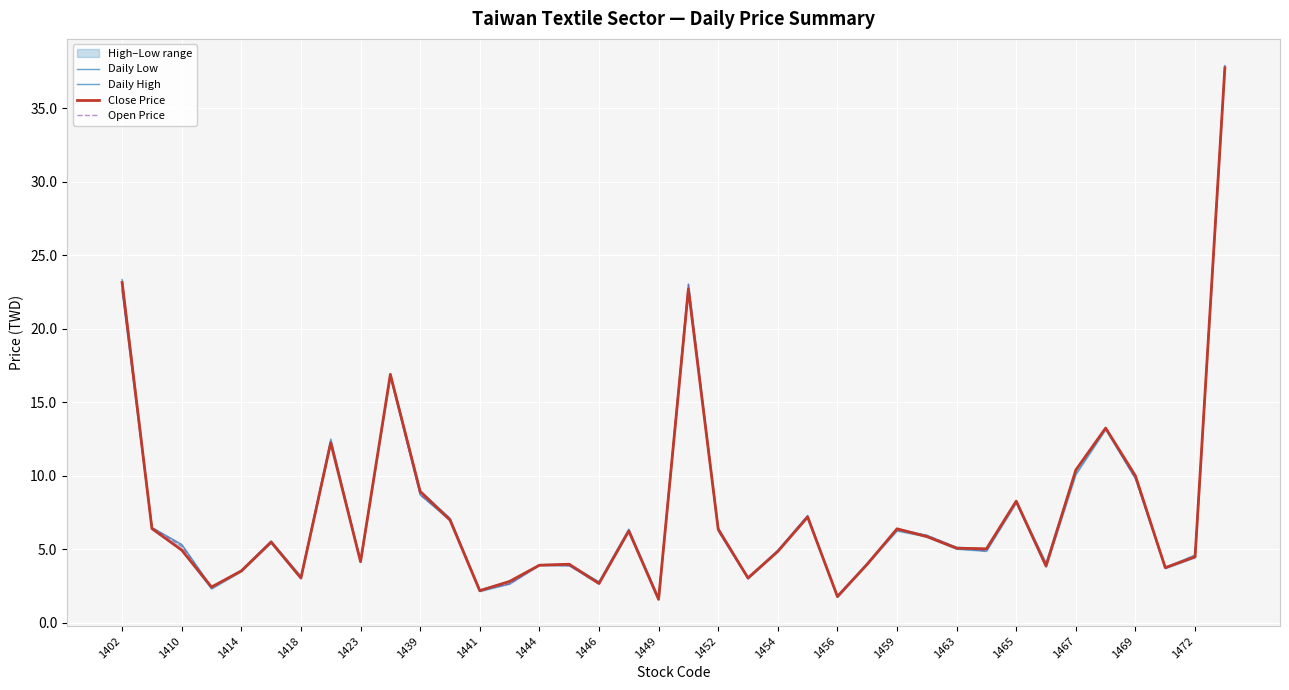

What is the minimum value for Close Price?

1.6